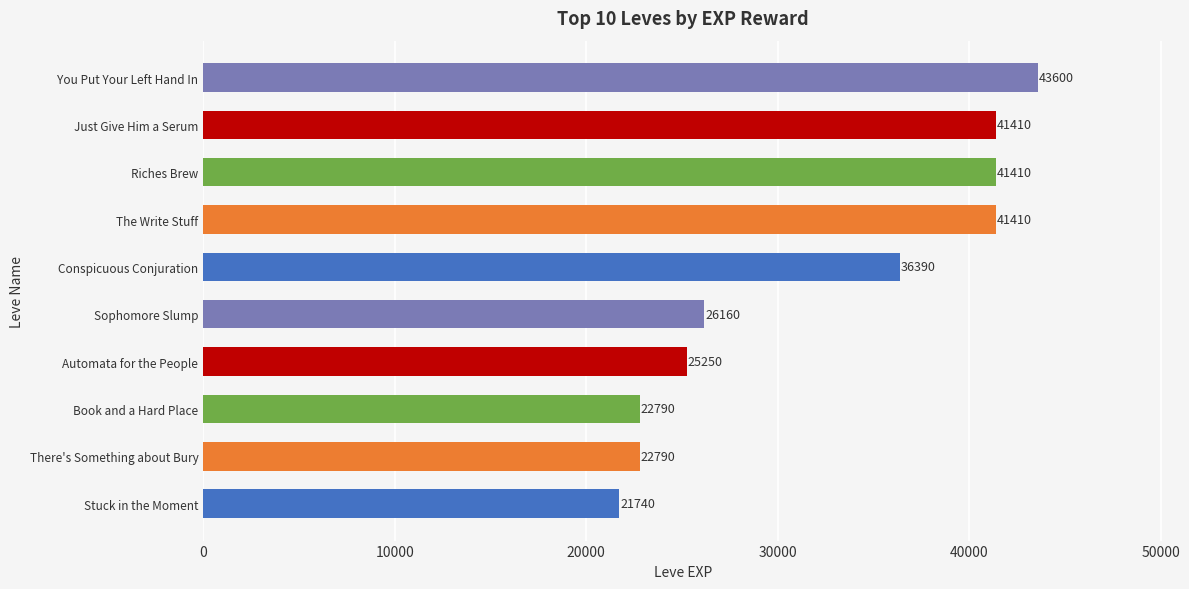

Reading bottom to top, list all the values displayed in this chart.

Stuck in the Moment=21740	There's Something about Bury=22790	Book and a Hard Place=22790	Automata for the People=25250	Sophomore Slump=26160	Conspicuous Conjuration=36390	The Write Stuff=41410	Riches Brew=41410	Just Give Him a Serum=41410	You Put Your Left Hand In=43600